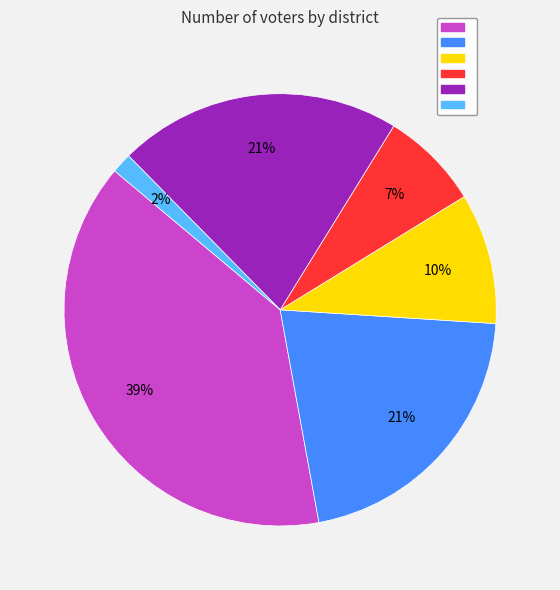

Does any single category account for the majority?

No